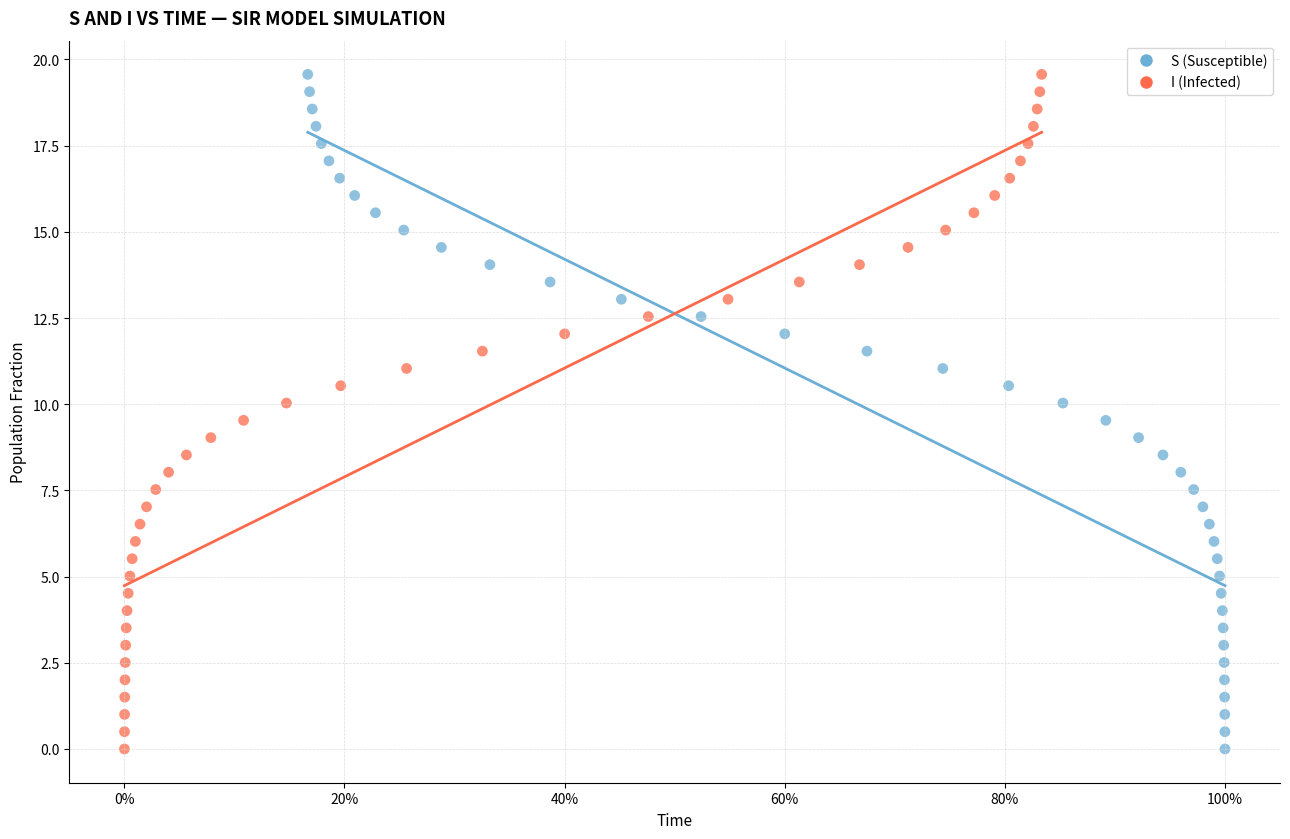

What are all the series names shown in the legend?

S (Susceptible), I (Infected)